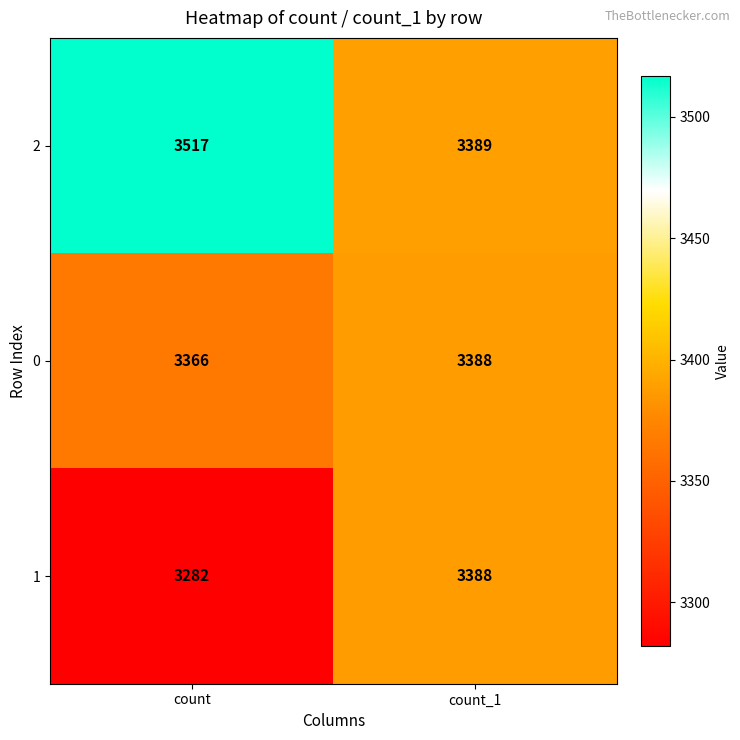

List the labels in order of 1 value, smallest first.

count, count_1